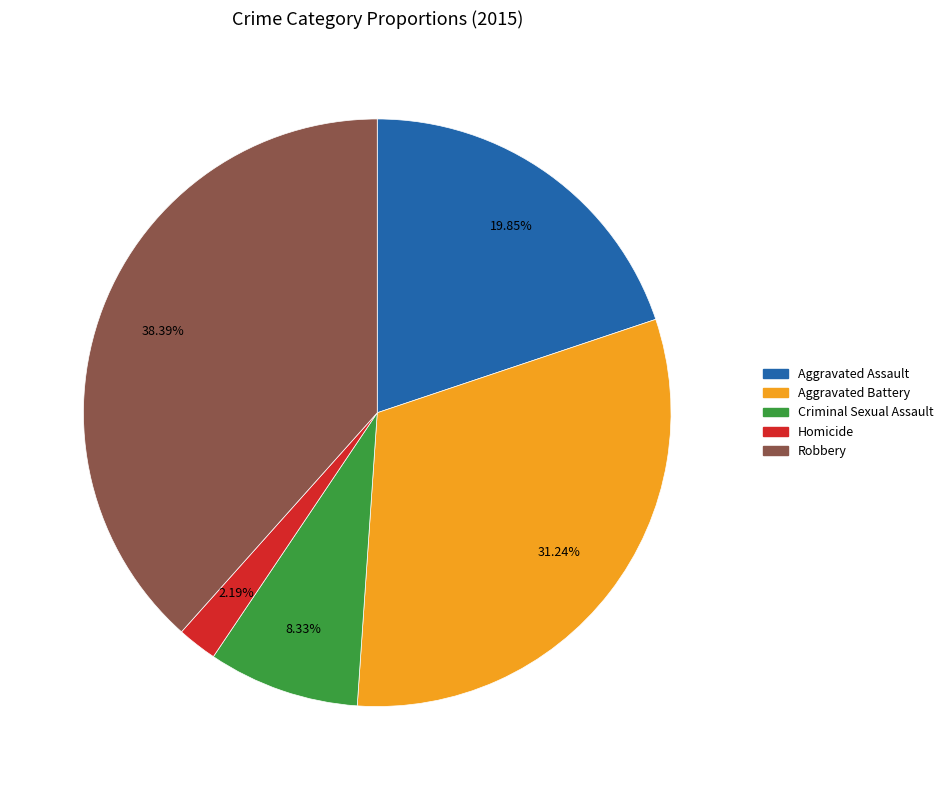

How many slices are in this pie chart?

5